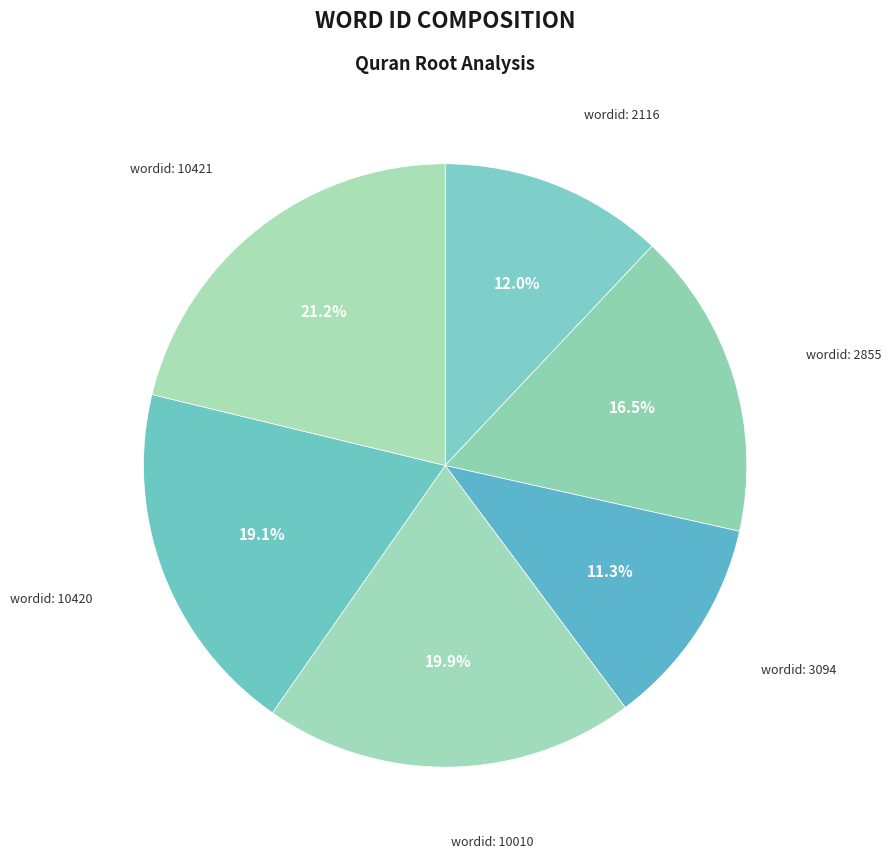

To the nearest percent, what is the average slice percentage?

17%